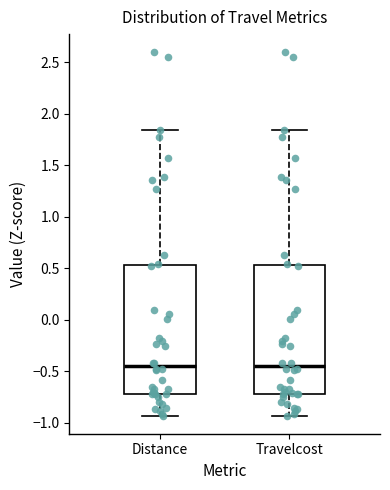

Where is the lower edge of the box for Travelcost on the y-axis? The values are not printed on the chart, so give them approximately, as read against the axis.

-0.70